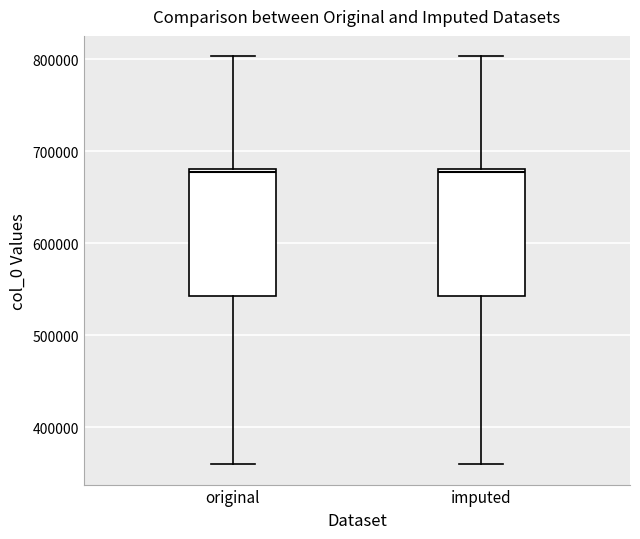

Reading left to right, transcribe this box plot: for each box, give where its median line is, the range the box spans, and where its two whiskers end, as read against the y-axis. The values are not printed on the chart, so give them approximately, as read against the axis.

original: median 680000 (just below the box's upper edge), box 540000 to 680000, whiskers 360000 to 800000
imputed: median 680000 (just below the box's upper edge), box 540000 to 680000, whiskers 360000 to 800000